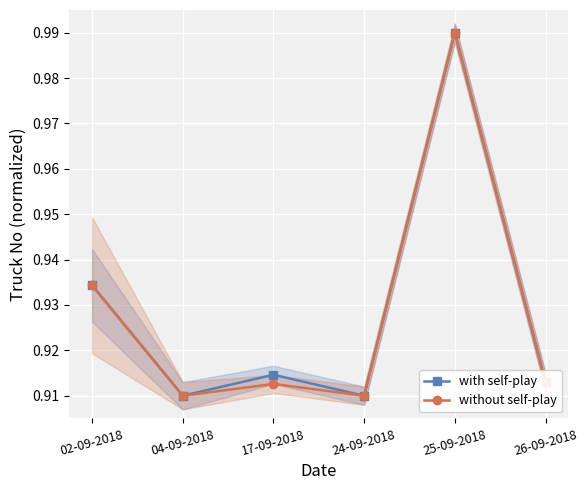

True or false: without self-play and with self-play cross at least once.

False